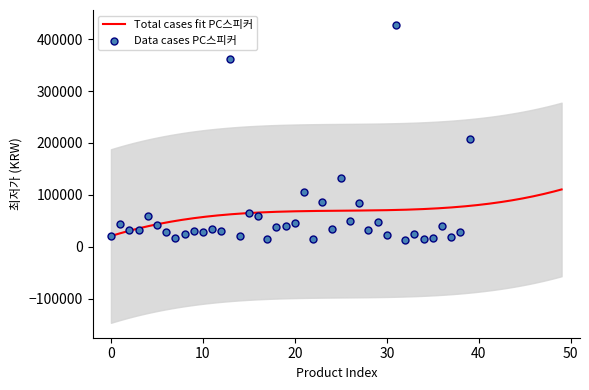

What is the change in value from 24 to 32?

-21400